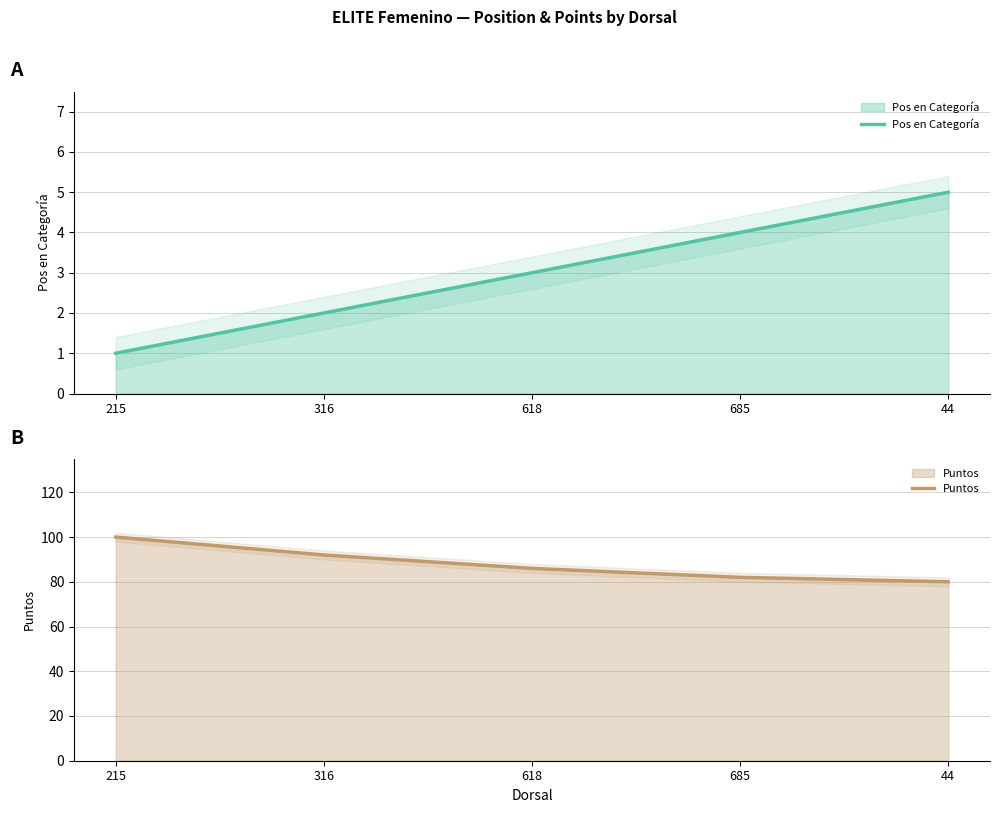

What is the difference between the Pos en Categoría values at 44 and 618?

2